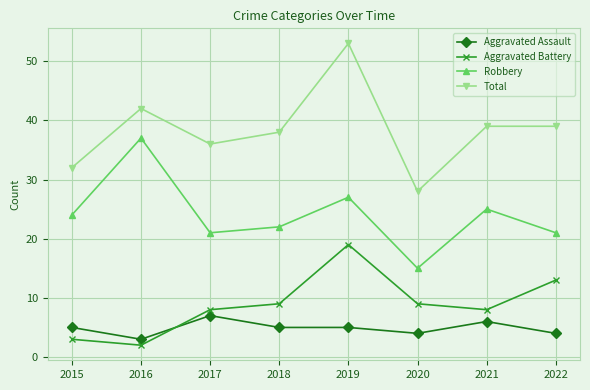

What is the value of the Aggravated Assault point at the 4th from the left?

5